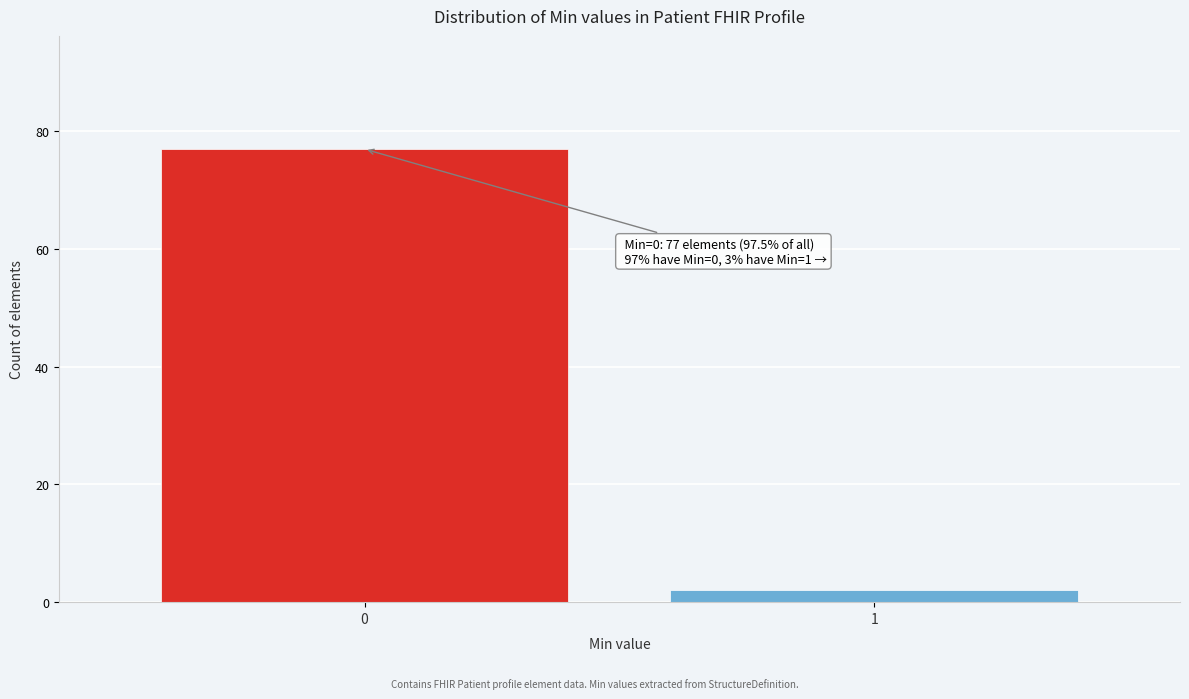

Reading right to left, transcribe all the data shown in this chart.

1=2	0=77